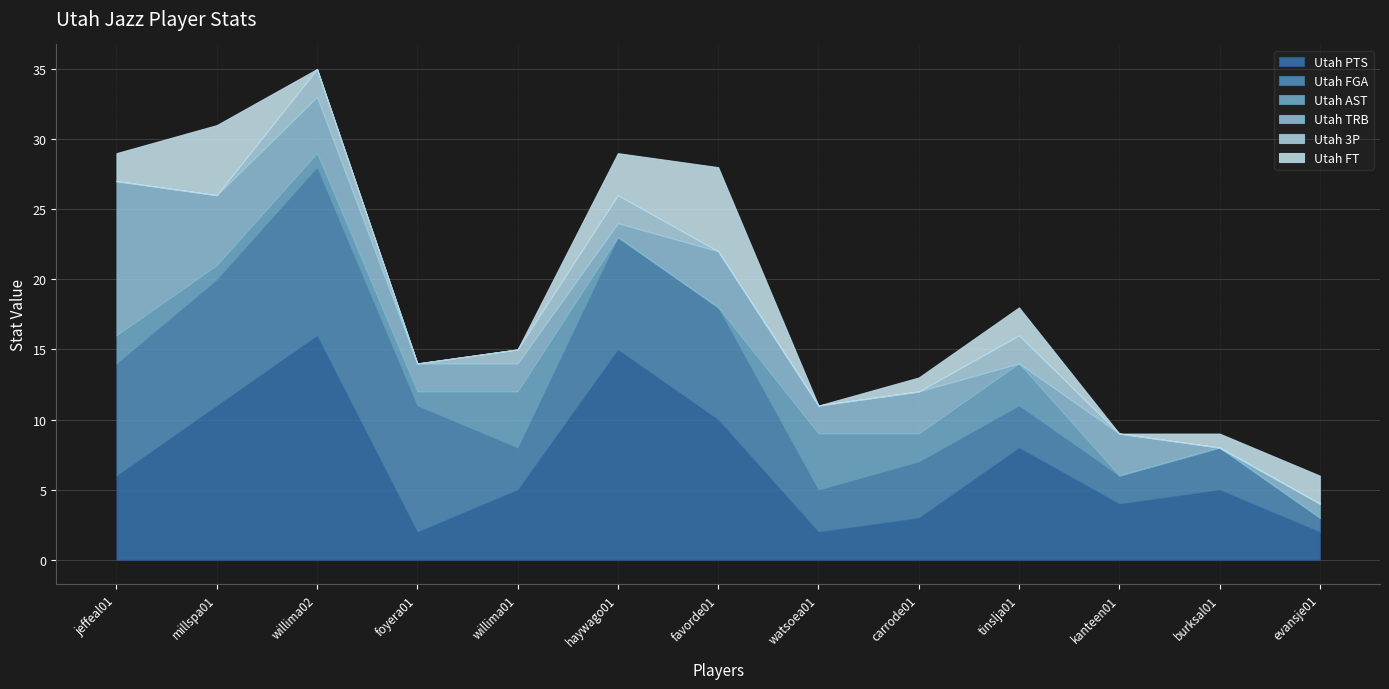

What is the difference between the highest and lowest values at willima02?

16